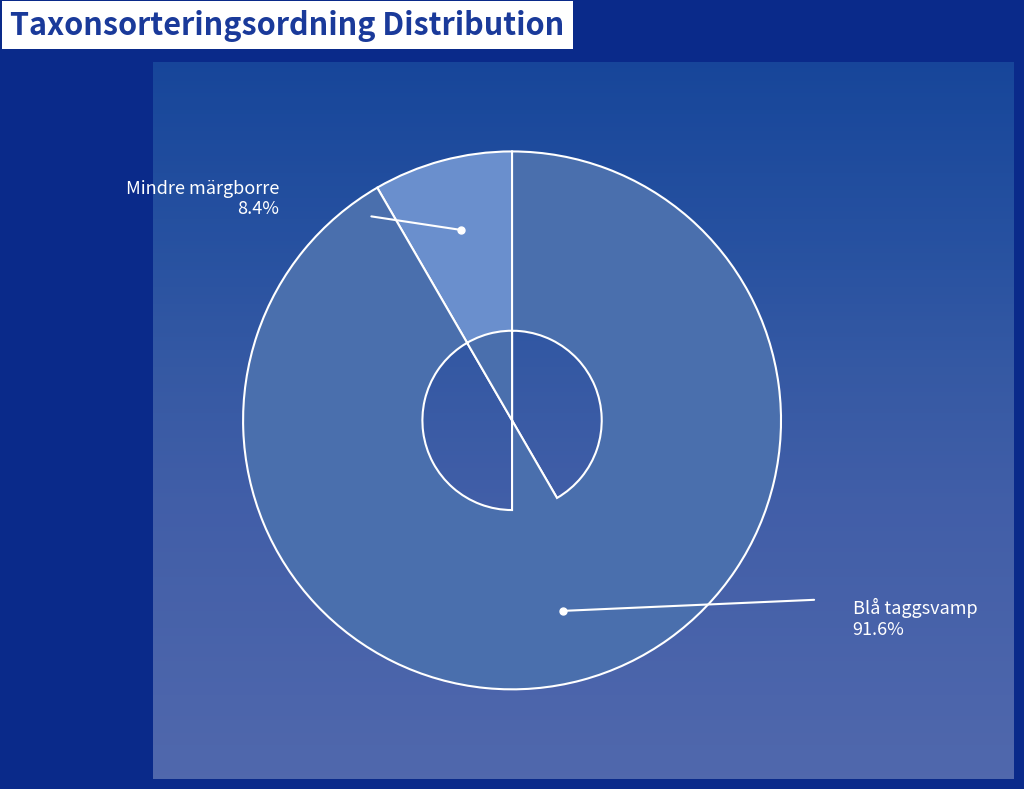

Between 119719132 and 16944780, which is larger?

119719132